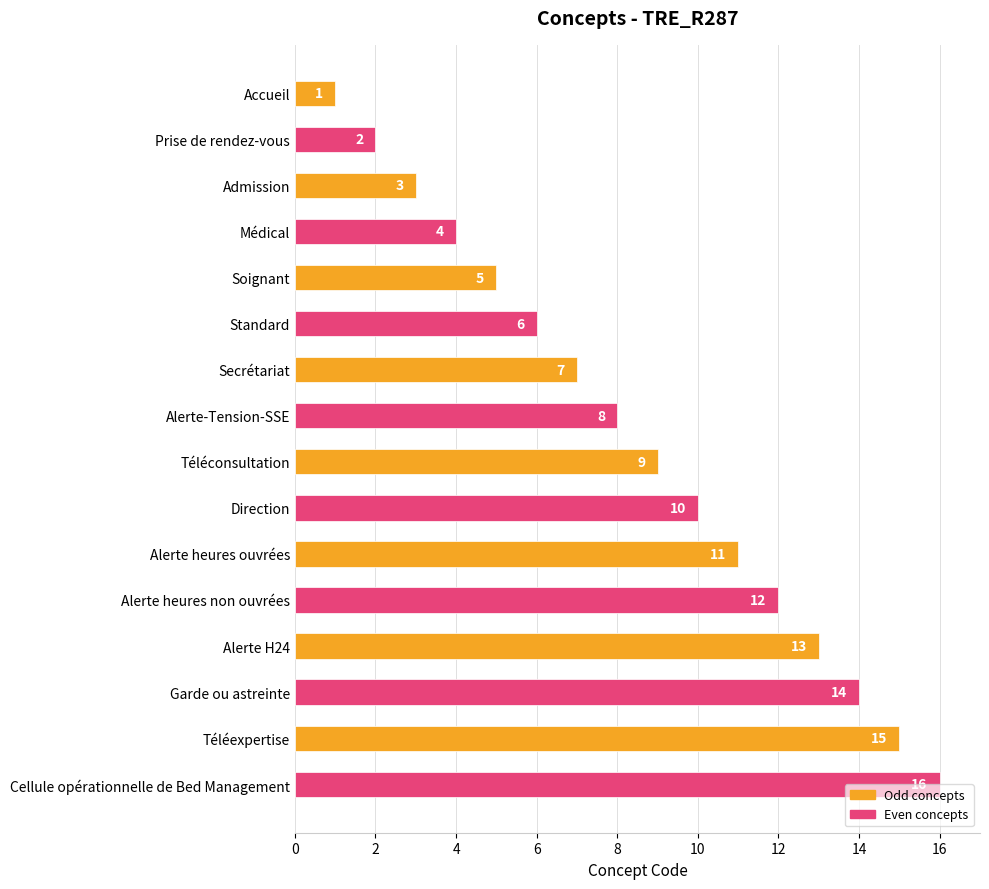

What is the approximate value at Standard?

6